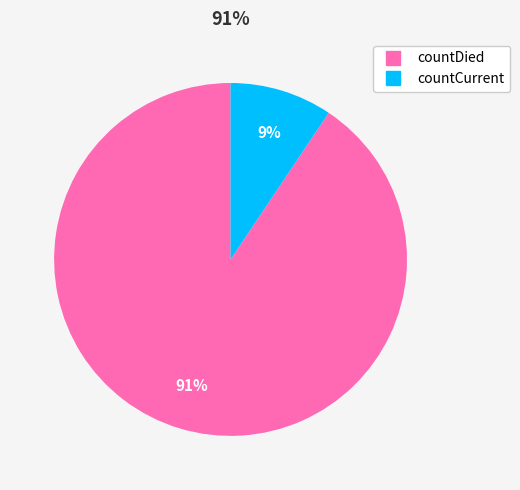

To the nearest percent, what is the average slice percentage?

50%